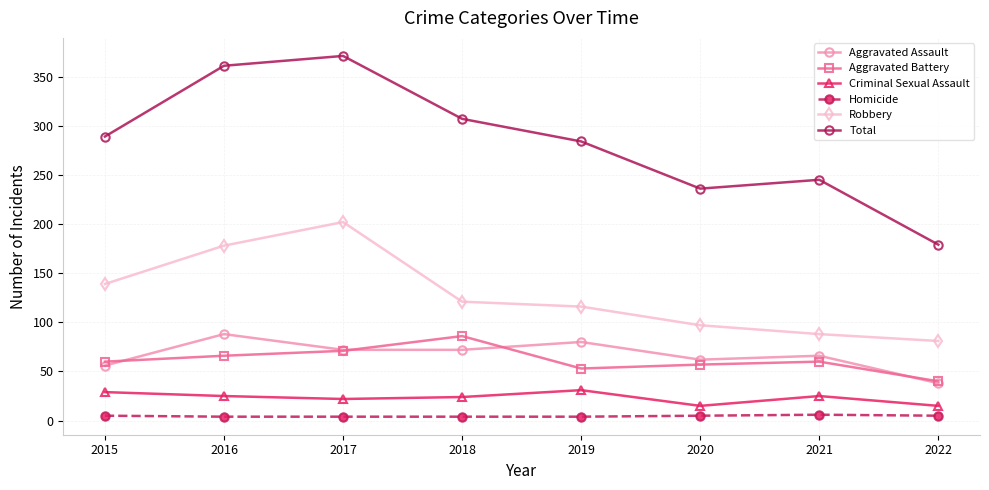

How many lines are shown in the chart?

6